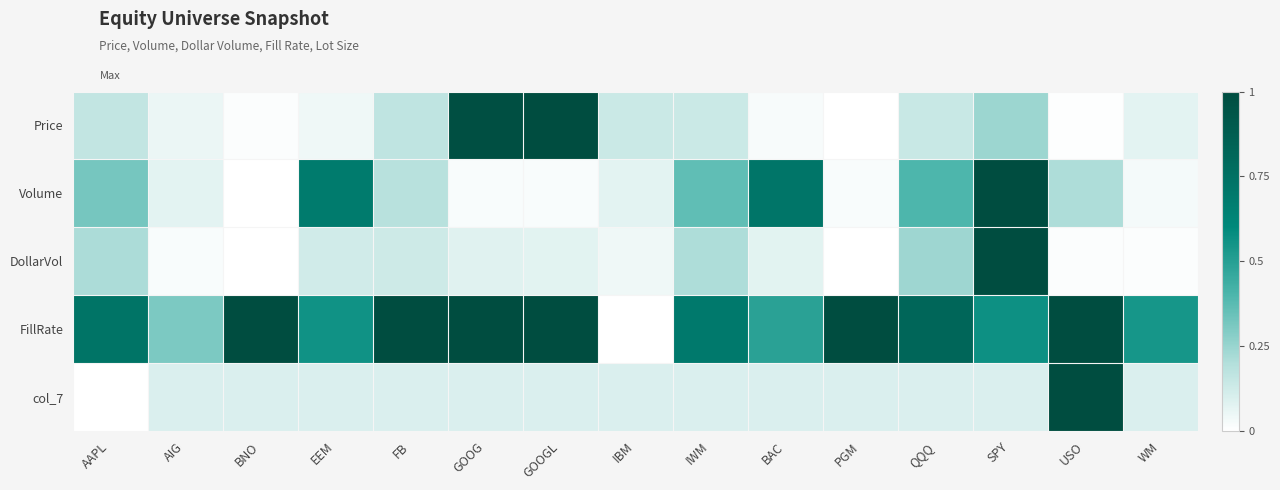

Rank the series by their maximum value, from lowest to highest.

Price, Volume, DollarVol, FillRate, col_7